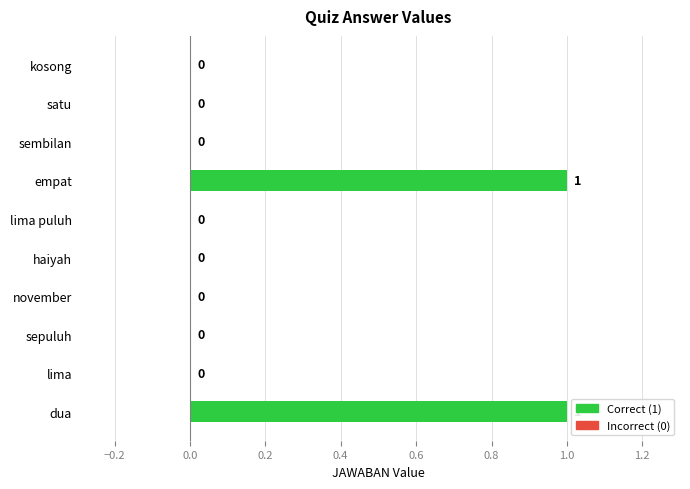

How many values are between 0 and 1?

10